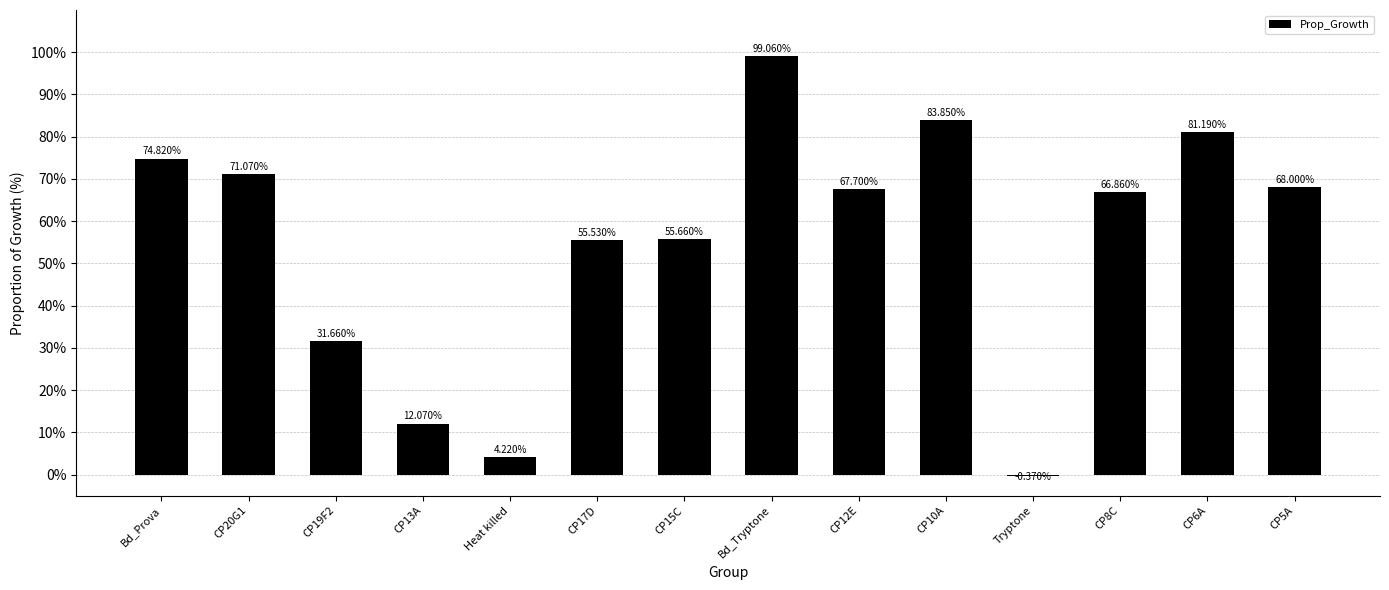

What position from the right is CP10A?

5